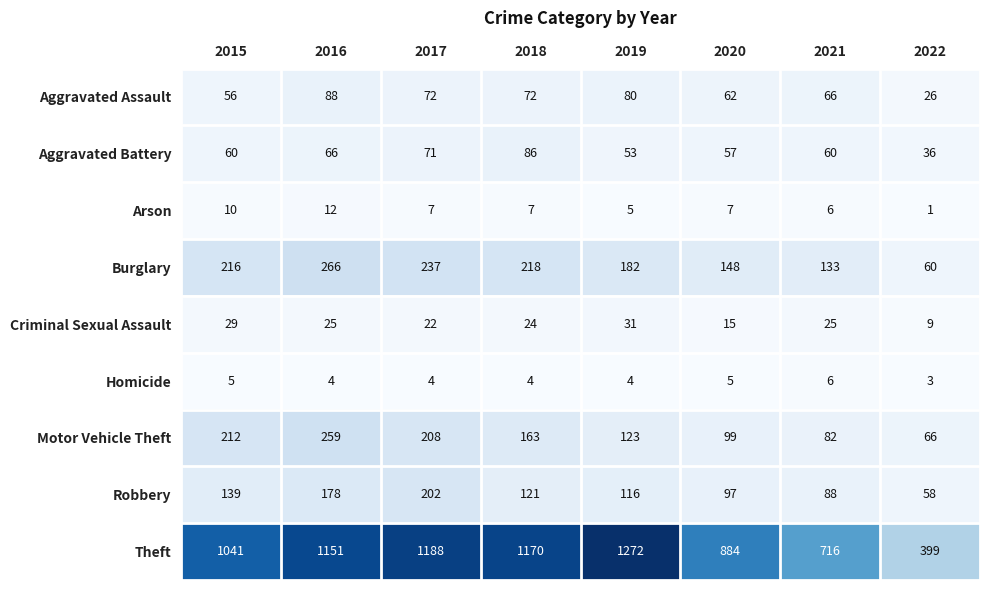

At how many categories does at least one series exceed 1012?

5